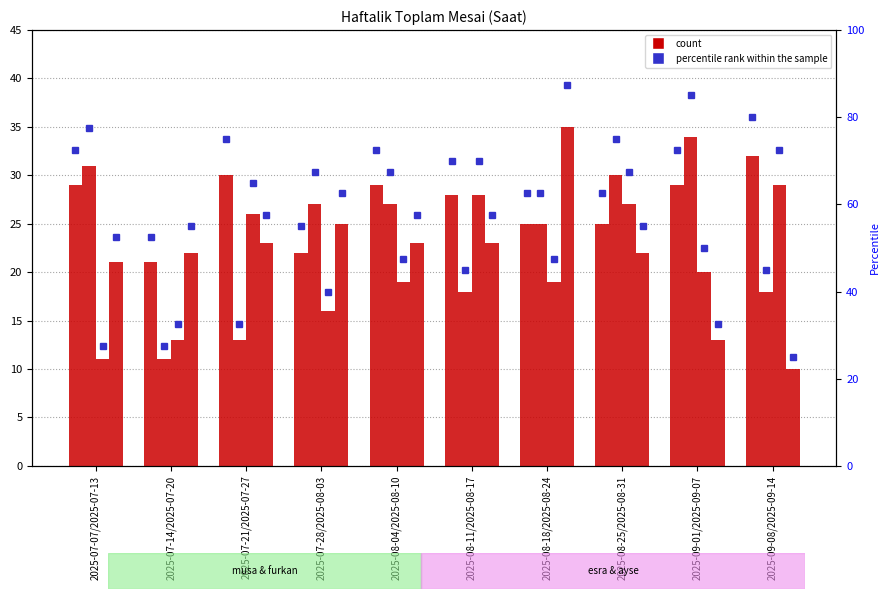

Reading left to right, list all the values displayed in this chart.

musa: 2025-07-07/2025-07-13=29	2025-07-14/2025-07-20=21	2025-07-21/2025-07-27=30	2025-07-28/2025-08-03=22	2025-08-04/2025-08-10=29	2025-08-11/2025-08-17=28	2025-08-18/2025-08-24=25	2025-08-25/2025-08-31=25	2025-09-01/2025-09-07=29	2025-09-08/2025-09-14=32
furkan: 2025-07-07/2025-07-13=31	2025-07-14/2025-07-20=11	2025-07-21/2025-07-27=13	2025-07-28/2025-08-03=27	2025-08-04/2025-08-10=27	2025-08-11/2025-08-17=18	2025-08-18/2025-08-24=25	2025-08-25/2025-08-31=30	2025-09-01/2025-09-07=34	2025-09-08/2025-09-14=18
esra: 2025-07-07/2025-07-13=11	2025-07-14/2025-07-20=13	2025-07-21/2025-07-27=26	2025-07-28/2025-08-03=16	2025-08-04/2025-08-10=19	2025-08-11/2025-08-17=28	2025-08-18/2025-08-24=19	2025-08-25/2025-08-31=27	2025-09-01/2025-09-07=20	2025-09-08/2025-09-14=29
ayse: 2025-07-07/2025-07-13=21	2025-07-14/2025-07-20=22	2025-07-21/2025-07-27=23	2025-07-28/2025-08-03=25	2025-08-04/2025-08-10=23	2025-08-11/2025-08-17=23	2025-08-18/2025-08-24=35	2025-08-25/2025-08-31=22	2025-09-01/2025-09-07=13	2025-09-08/2025-09-14=10